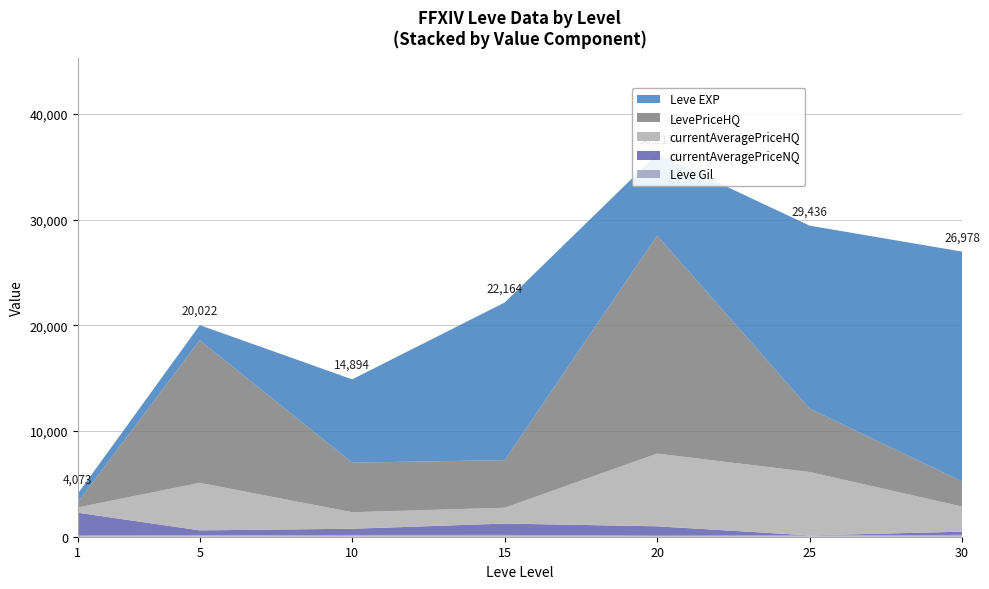

Reading left to right, what are all the values shown in this chart?

Leve Gil: 1=113.0	5=139.0	10=169.0	15=172.0	20=101.0	25=126.0	30=175.0
currentAveragePriceNQ: 1=2160.0	5=461.2	10=585.0	15=1072.0	20=886.0	25=0.0	30=300.9
currentAveragePriceHQ: 1=500.0	5=4500.5	10=1565.0	15=1500.0	20=6880.0	25=6000.0	30=2381.2
LevePriceHQ: 1=500.0	5=13501.5	10=4695.1	15=4500.0	20=20640.0	25=6000.0	30=2381.2
Leve EXP: 1=800.0	5=1420.0	10=7880.0	15=14920.0	20=7710.0	25=17310.0	30=21740.0